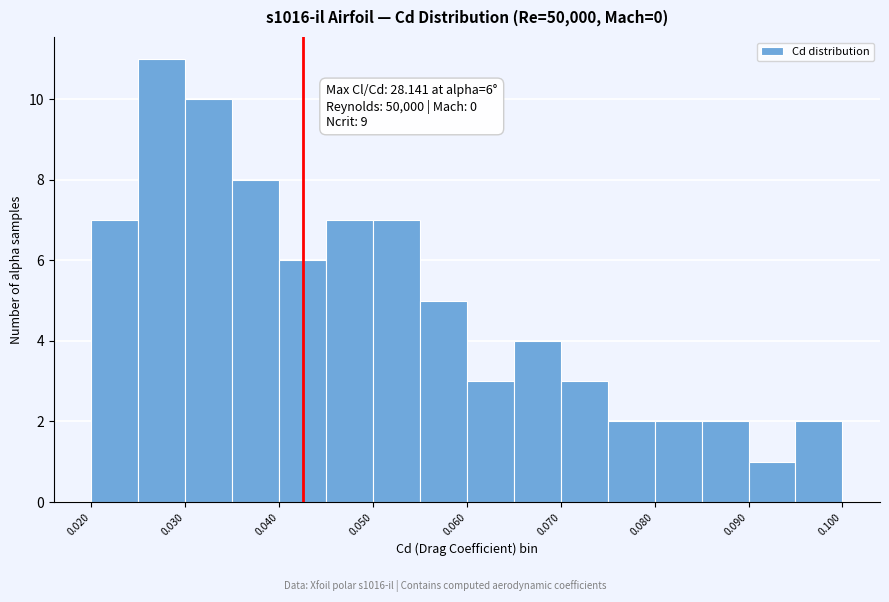

Which range on the x-axis has the tallest bar?

0.025 to 0.030